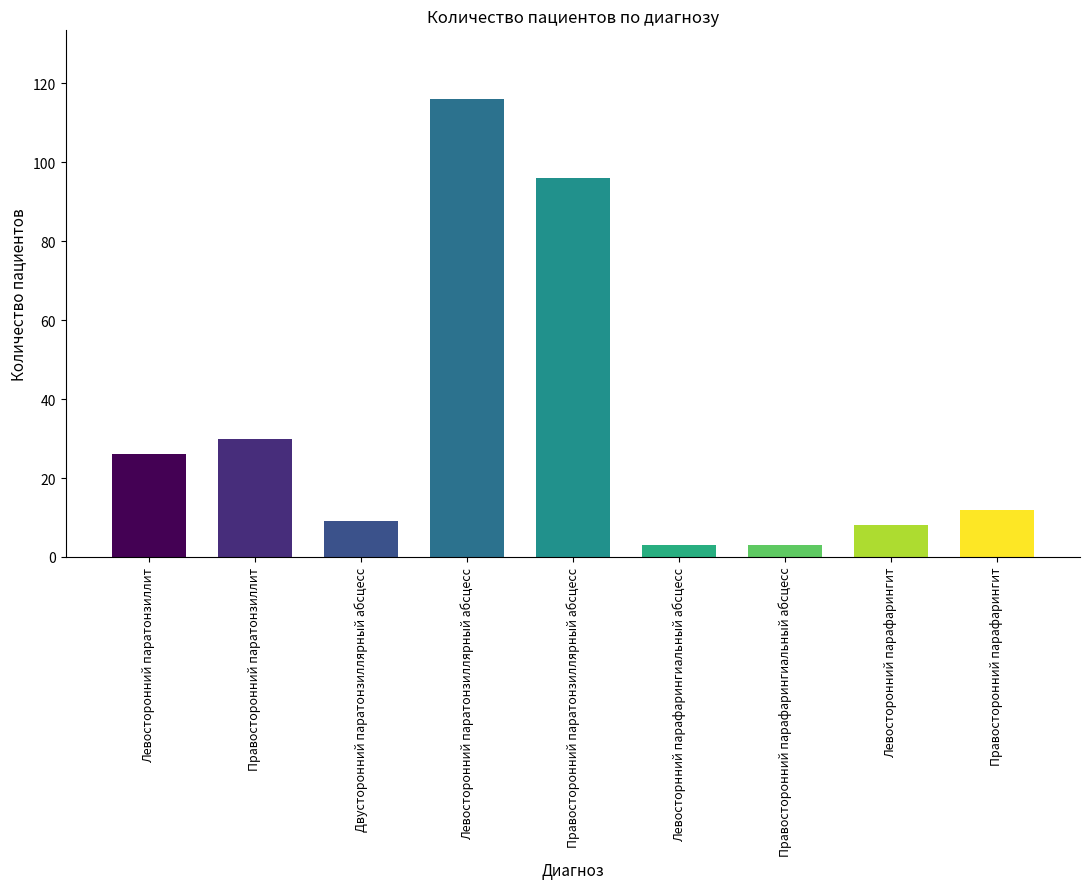

At which label does the data first exceed 12?

Левосторонний паратонзиллит